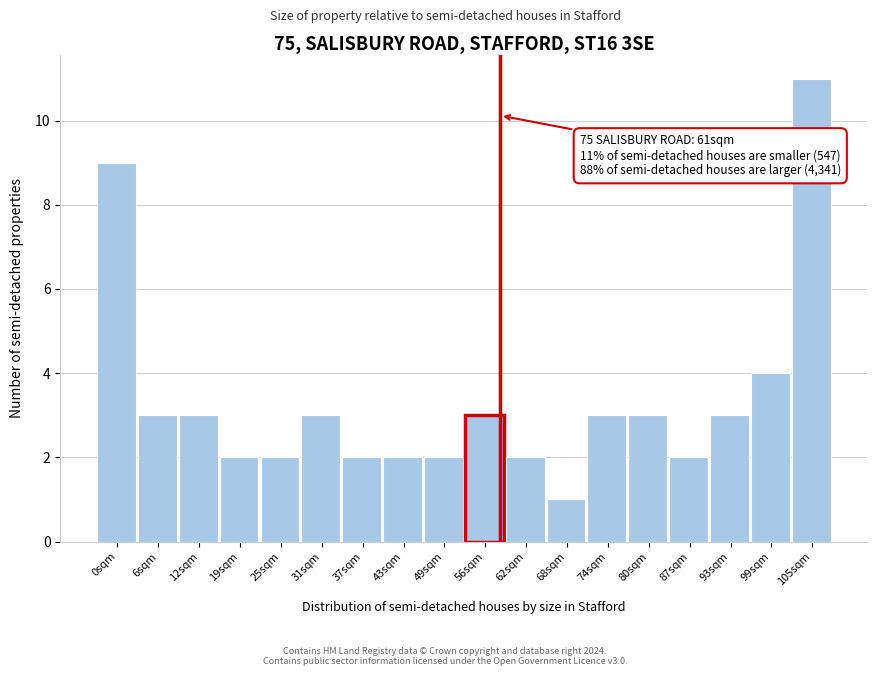

Reading left to right, transcribe all the data shown in this chart.

9	3	3	2	2	3	2	2	2	3	2	1	3	3	2	3	4	11